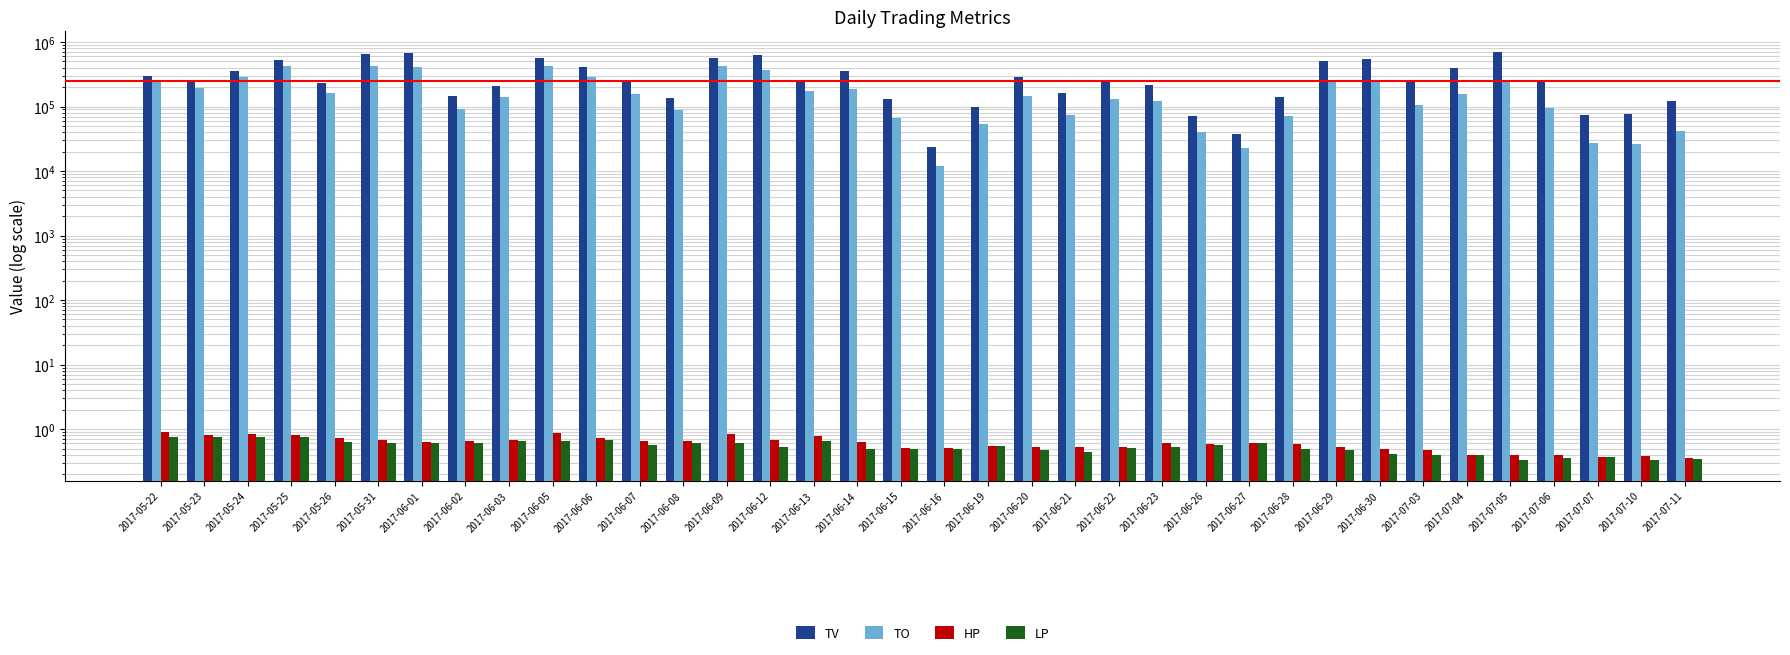

Where is HP nearest to the value 0?

2017-07-11